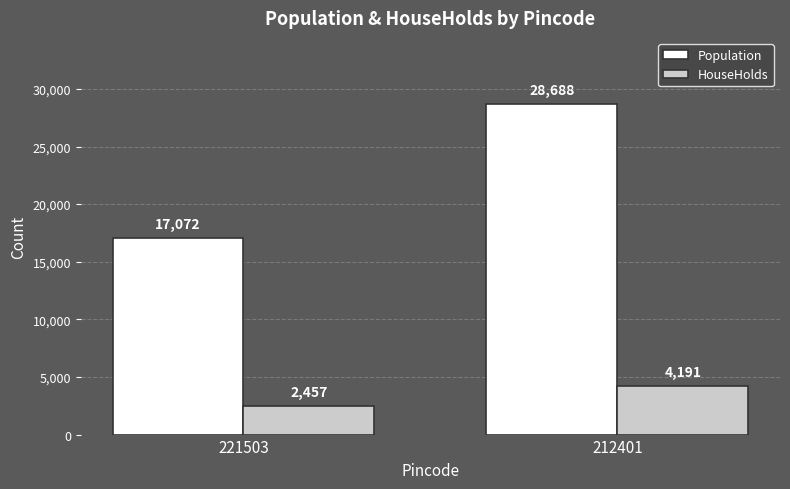

What is the value of the Population bar at the 1st from the left?

17072